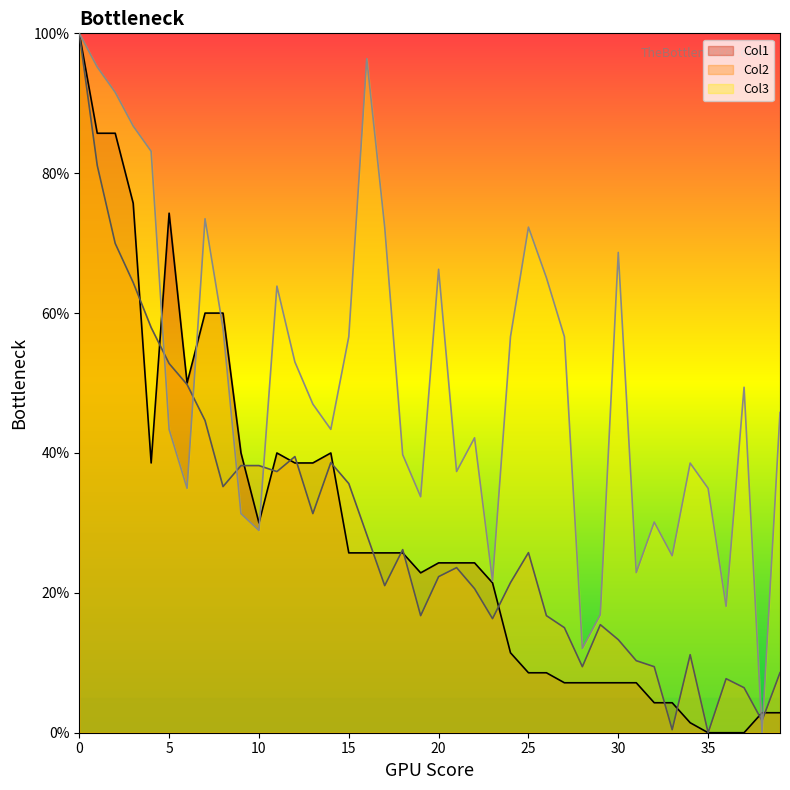

After their last crossing, which series has the higher values: Col2 or Col1?

Col2